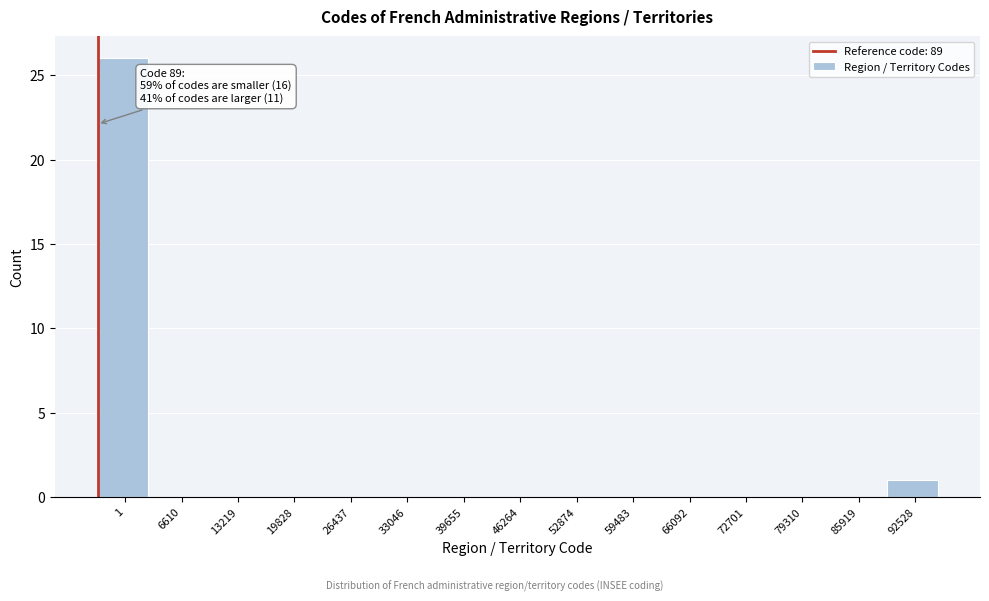

What is the change in value from 79310 to 92528?

+1